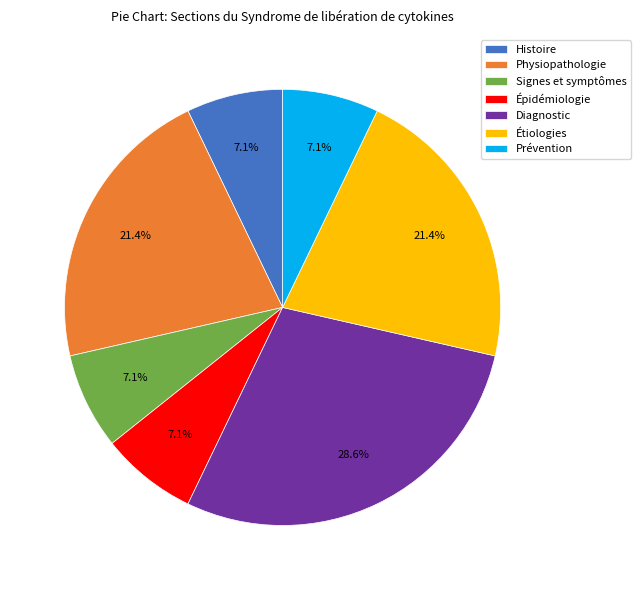

Count the number of slices in the pie.

7